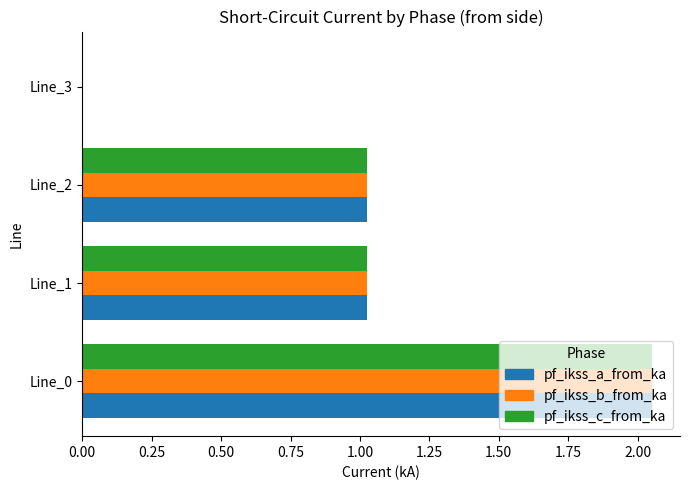

What is the sum of all pf_ikss_b_from_ka values?

4.1